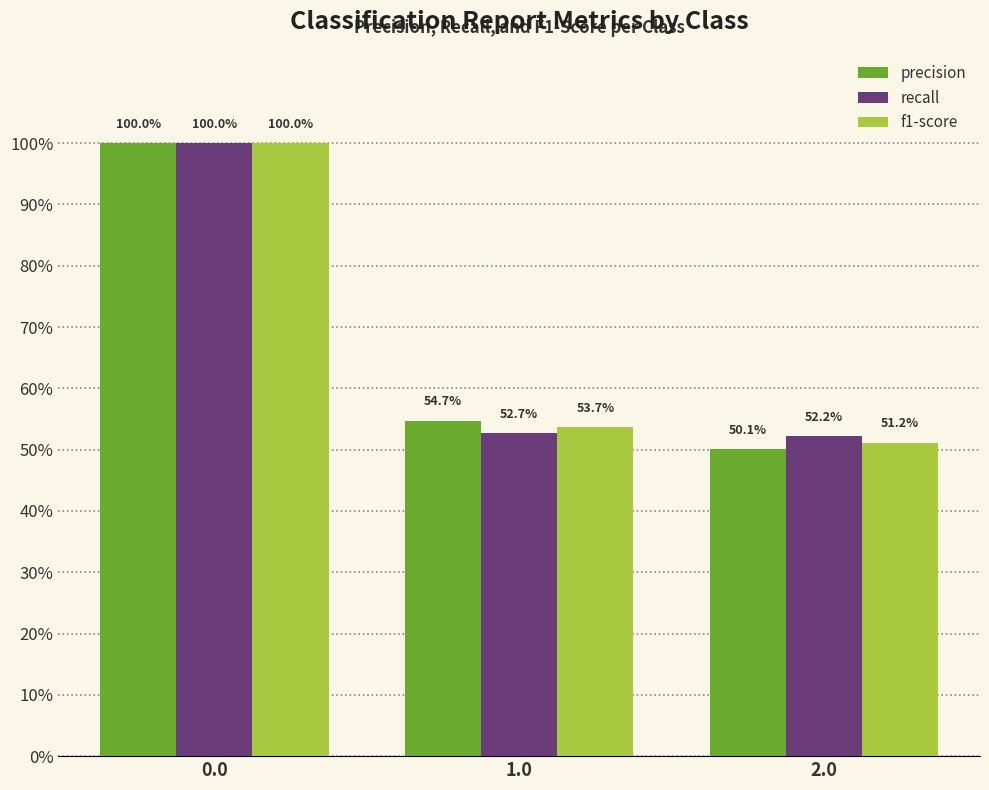

What is the greatest value displayed?

1.0